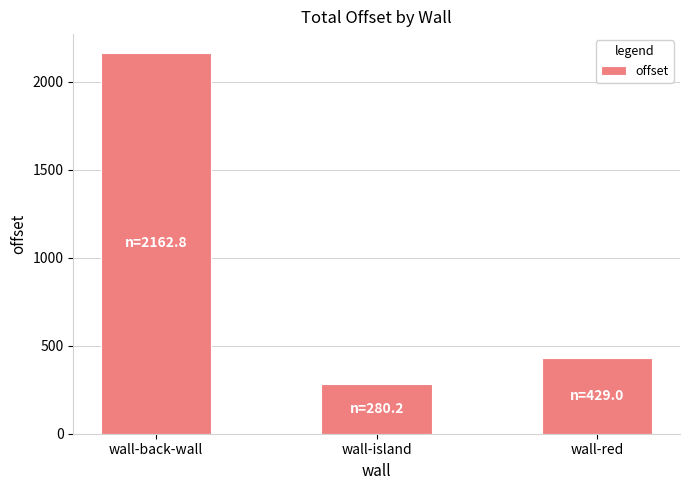

What is the minimum value shown in the chart?

280.2